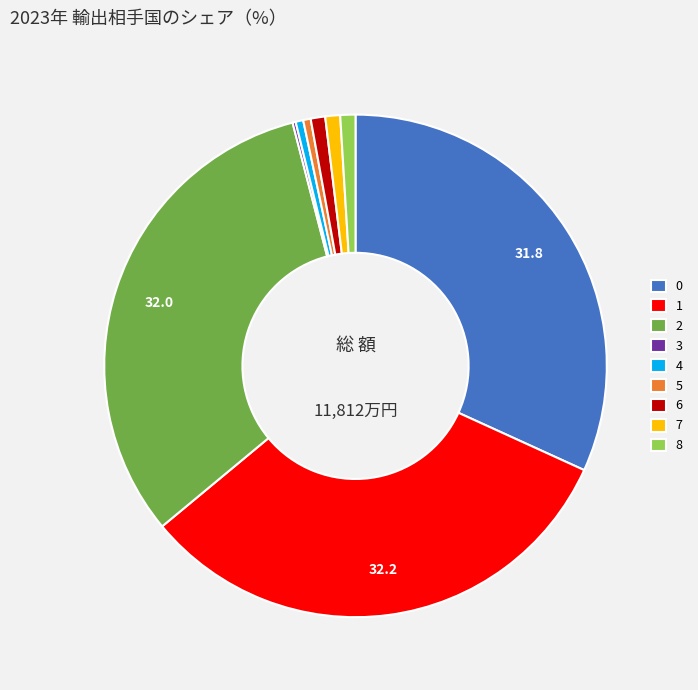

True or false: 5 accounts for 10% of the total.

False